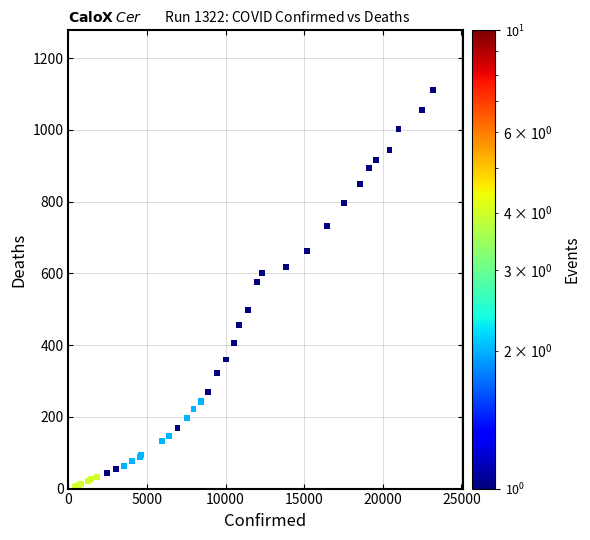

What Y value in the scatter plot is closest to 558?

576